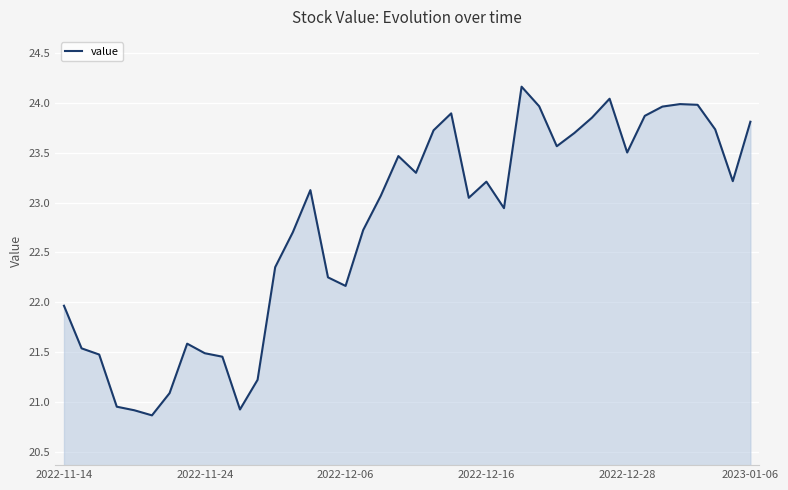

What is the smallest value displayed?

20.9